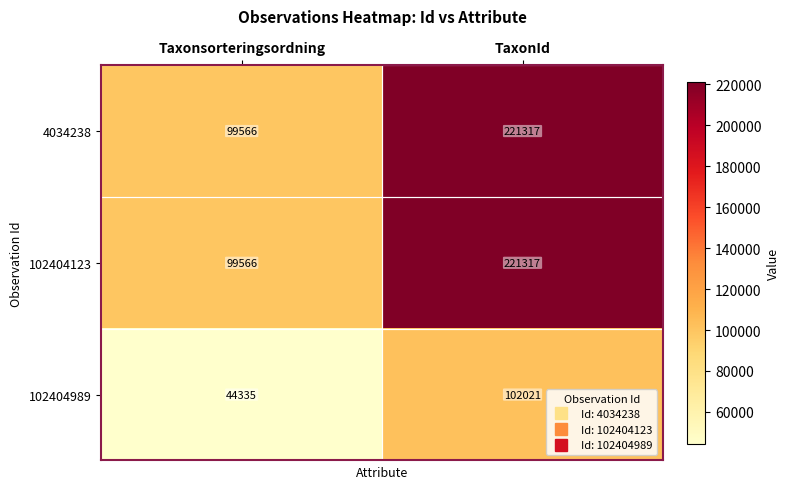

What is the difference between the 4034238 values at Taxonsorteringsordning and TaxonId?

121751